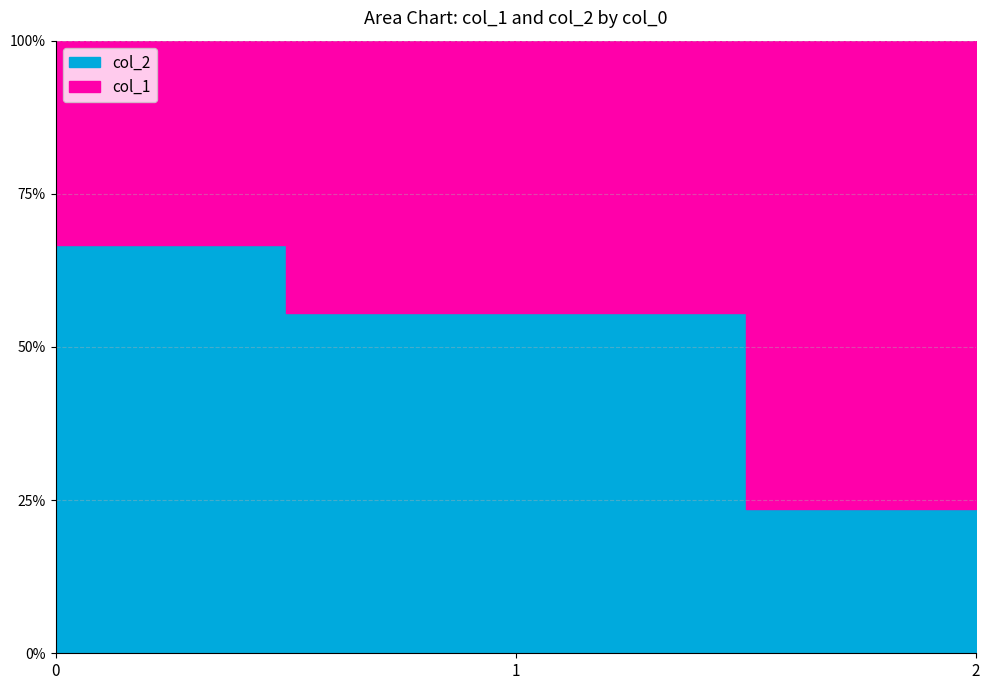

What is the minimum value for col_2?

3.0